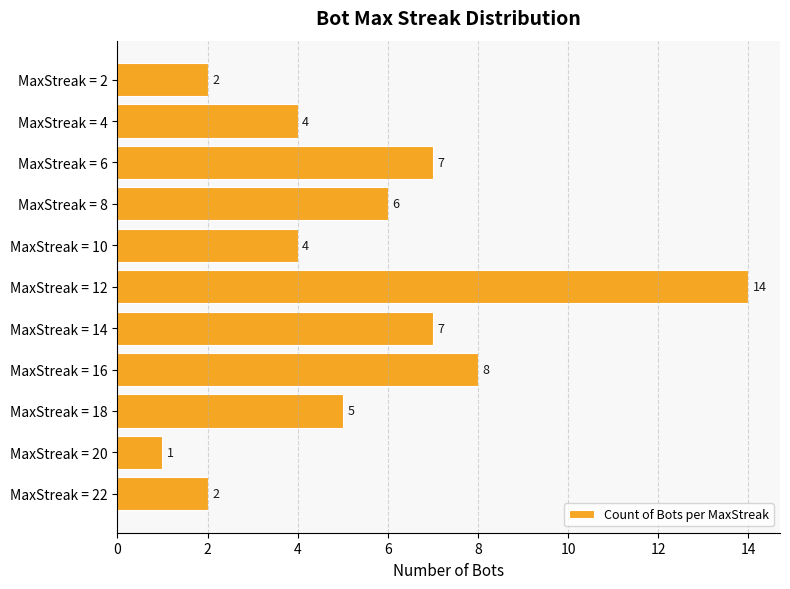

What is the change in value from MaxStreak = 20 to MaxStreak = 14?

+6